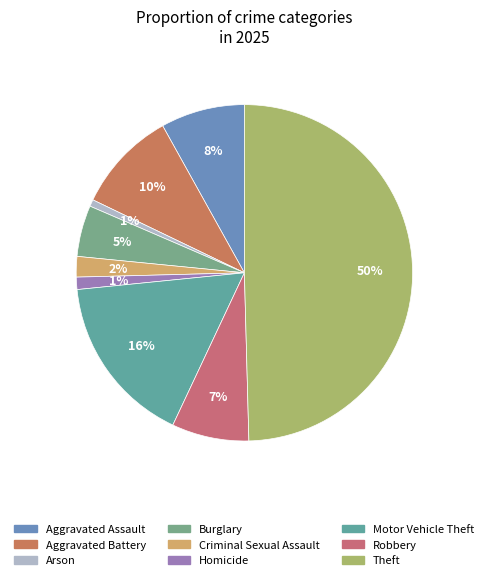

Do Burglary and Motor Vehicle Theft together represent more than half of the pie?

No